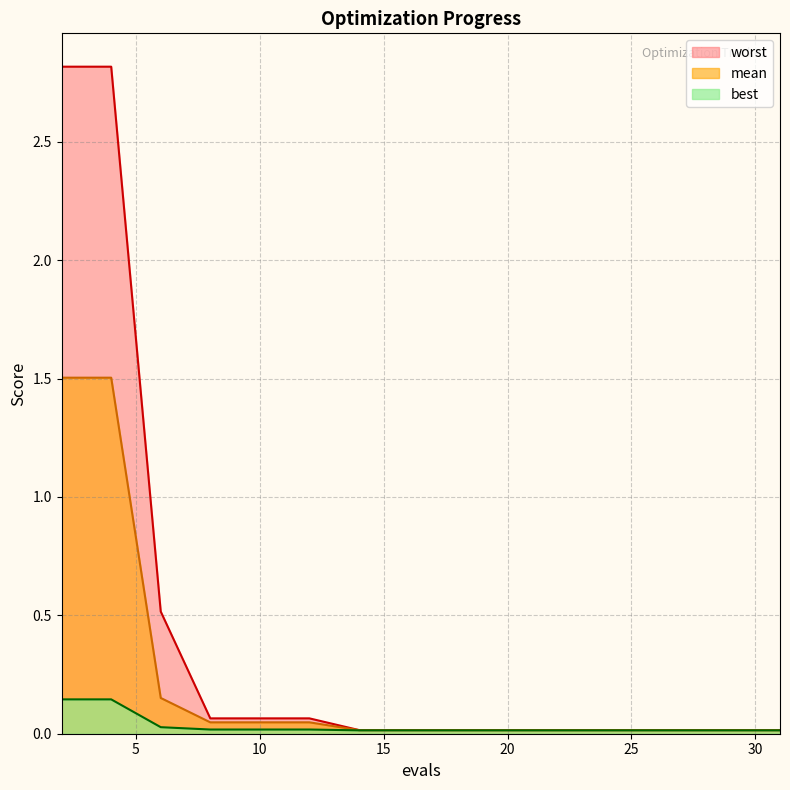

List the series in order of their peak value, highest first.

worst, mean, best